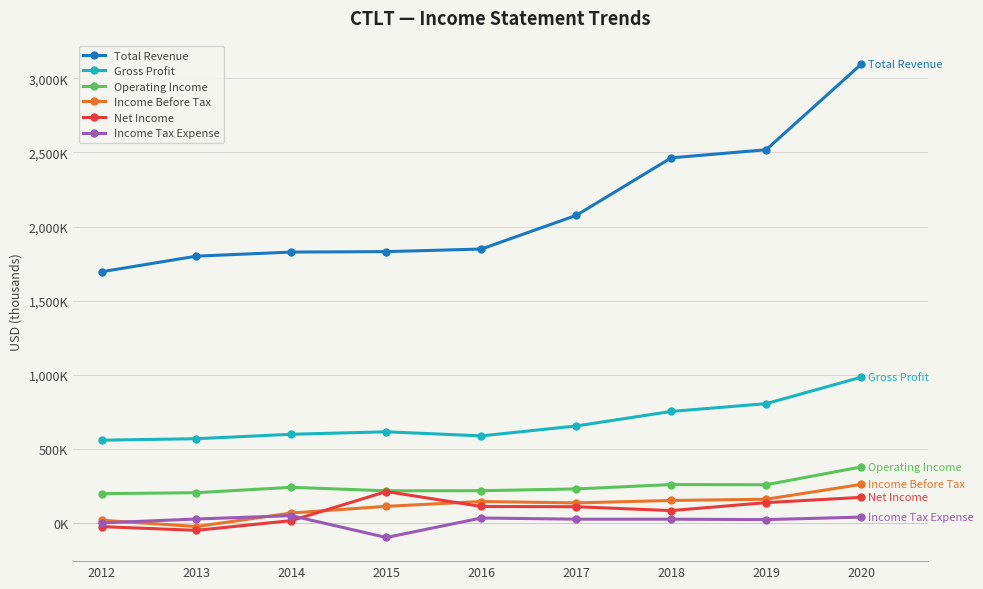

Is it true that Total Revenue equals 2463400 at 2018?

True